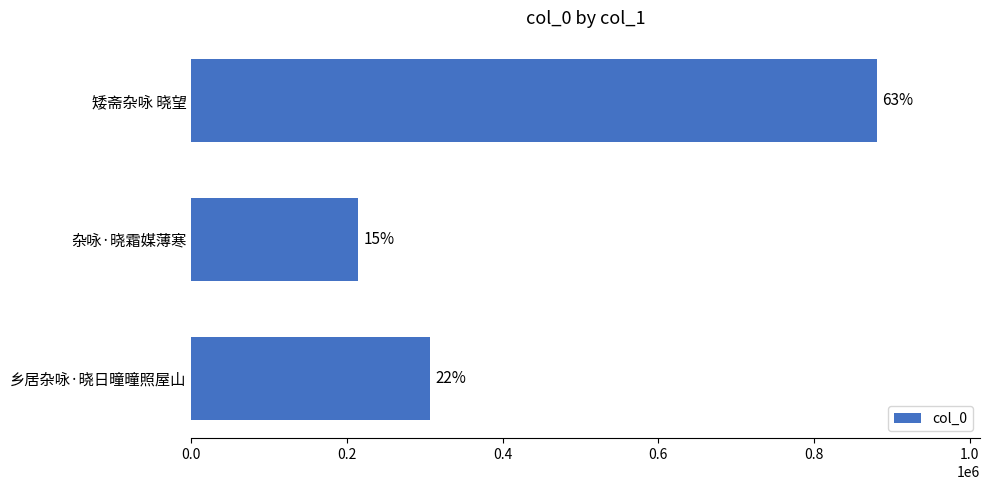

How many bars are there in total?

3